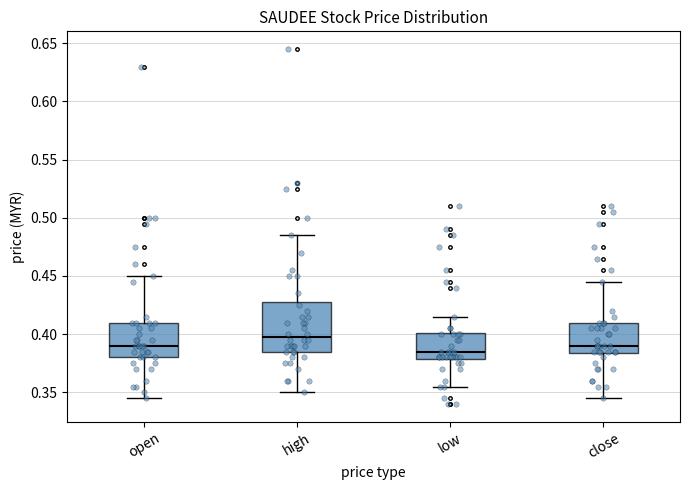

Reading left to right, transcribe this box plot: for each box, give where its median line is, the range the box spans, and where its two whiskers end, as read against the y-axis. The values are not printed on the chart, so give them approximately, as read against the axis.

open: median 0.390, box 0.380 to 0.410, whiskers 0.345 to 0.450
high: median 0.400, box 0.385 to 0.430, whiskers 0.350 to 0.485
low: median 0.385, box 0.380 to 0.400, whiskers 0.355 to 0.415
close: median 0.390, box 0.385 to 0.410, whiskers 0.345 to 0.445